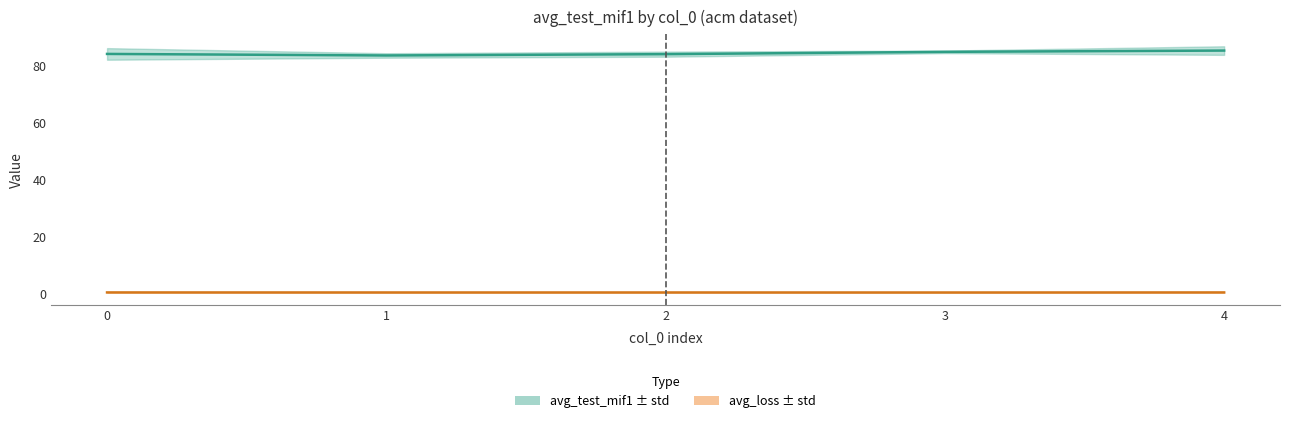

At how many categories does at least one series exceed 25?

5